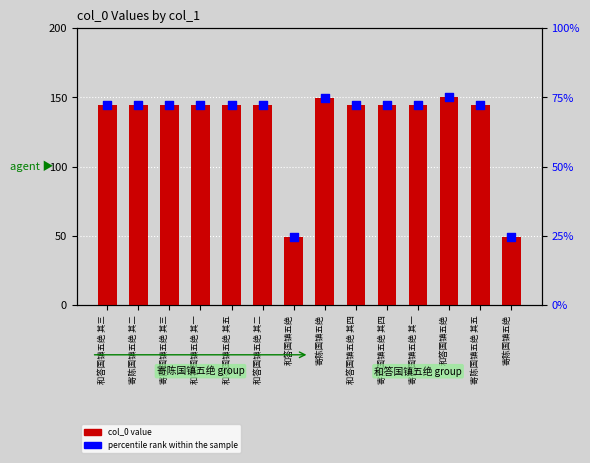

What are all the series names shown in the legend?

col_0 value, percentile rank within the sample